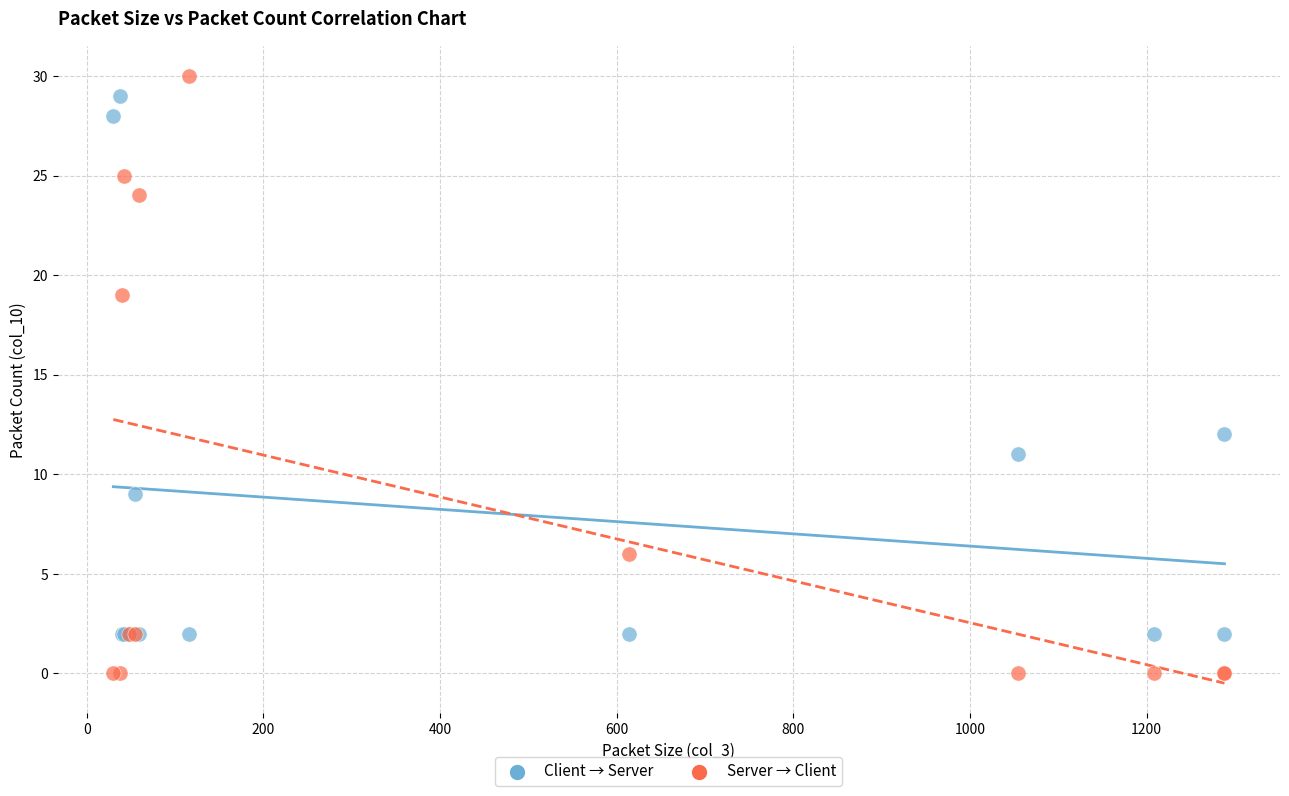

Across all series, what Y value is closest to 15?

12